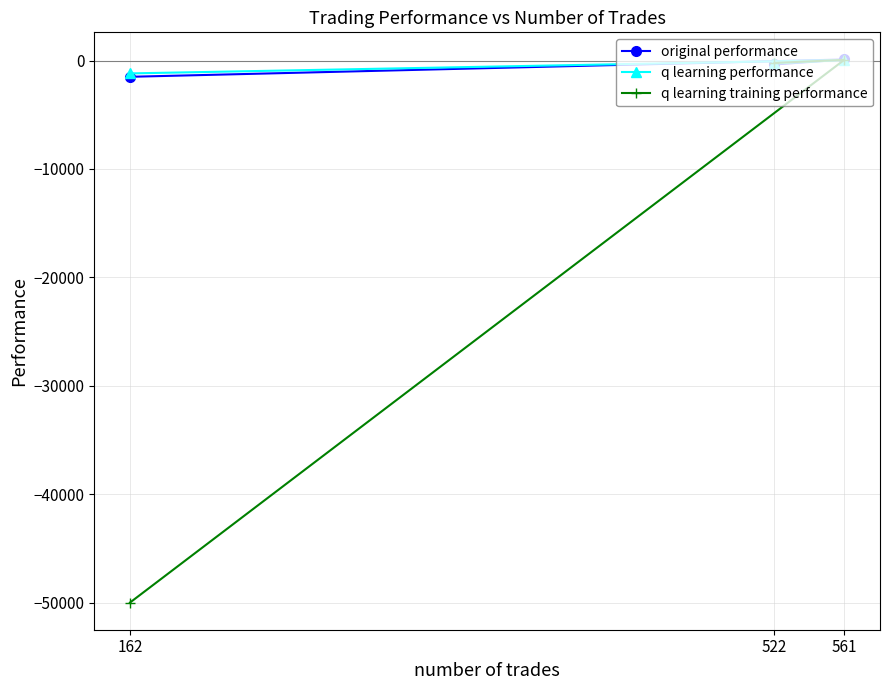

What is the value of the q learning training performance point at the 2nd from the left?

-224.7